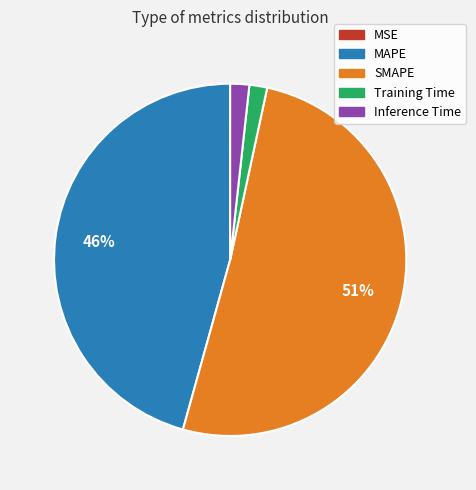

What is the largest slice in the pie chart?

SMAPE